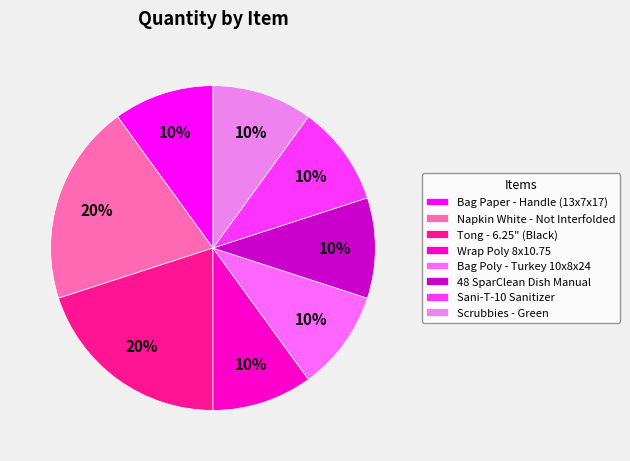

The Wrap Poly 8x10.75 slice represents 18% of the pie. True or false?

False